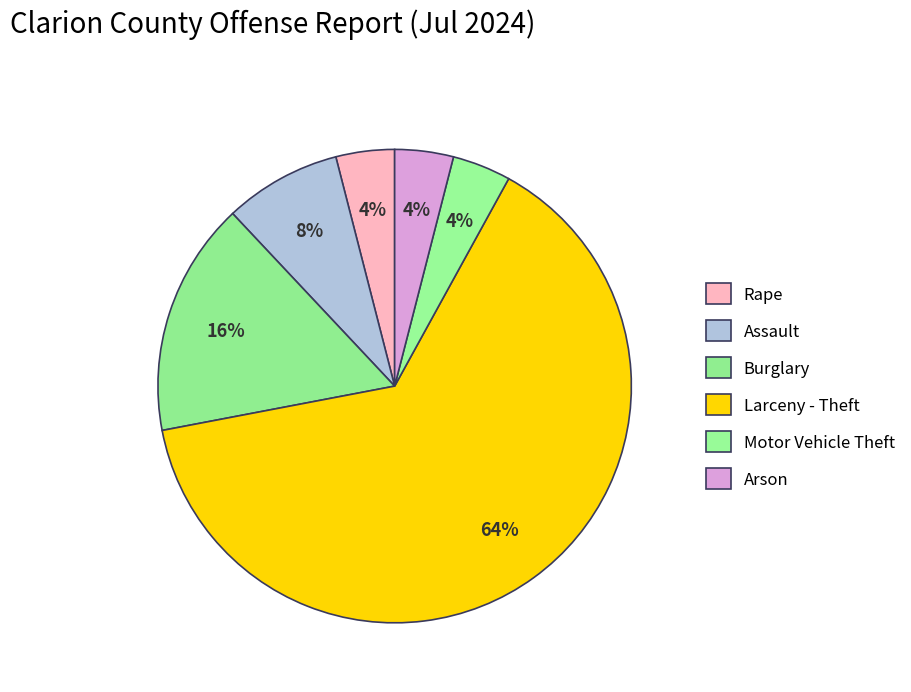

To the nearest percent, what portion does Larceny - Theft represent?

64%